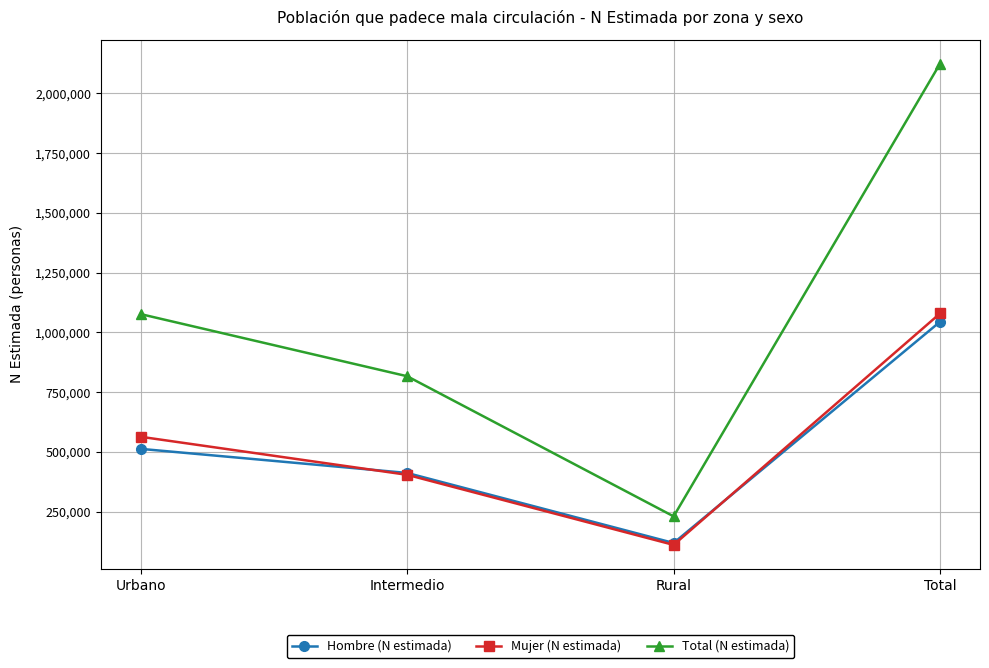

Read the Hombre (N estimada) value at Intermedio, to the nearest 100.

412300